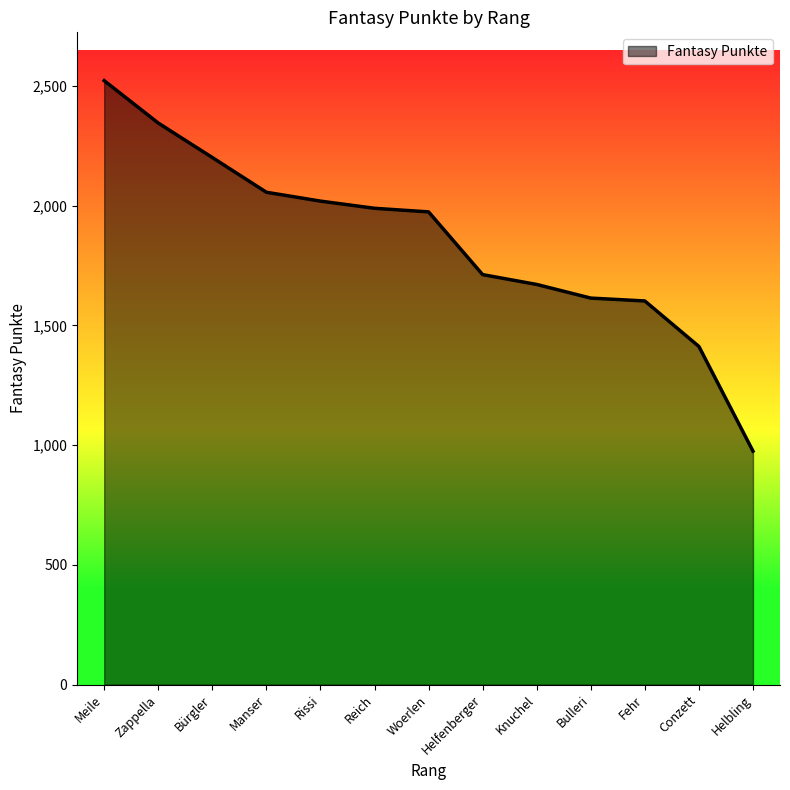

Reading left to right, list all the values displayed in this chart.

Meile=2522	Zappella=2345	Bürgler=2201	Manser=2056	Rissi=2019	Reich=1989	Woerlen=1974	Helfenberger=1712	Knuchel=1671	Bulleri=1614	Fehr=1602	Conzett=1412	Helbling=975